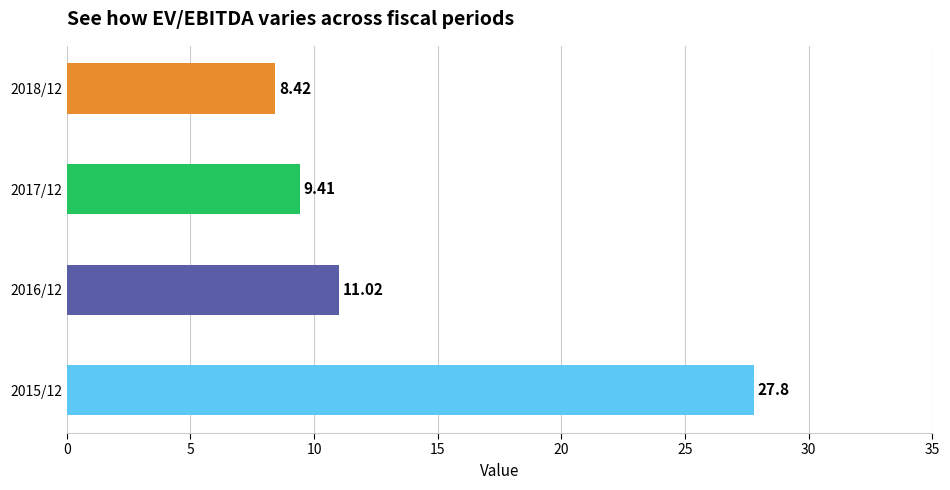

What is the difference between the second highest and minimum values?

2.6